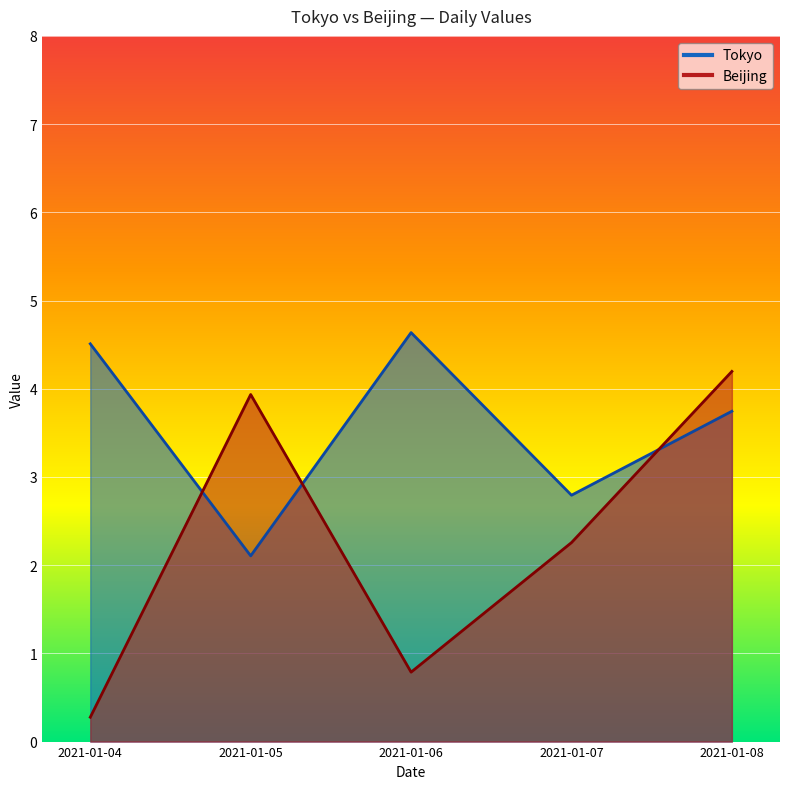

At how many categories does at least one series exceed 2?

5